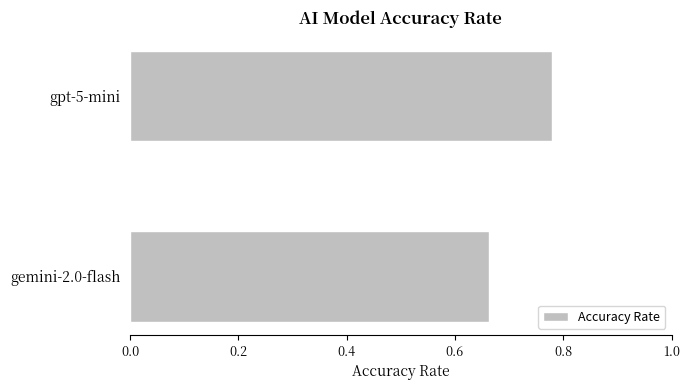

Does the chart contain any negative values?

No